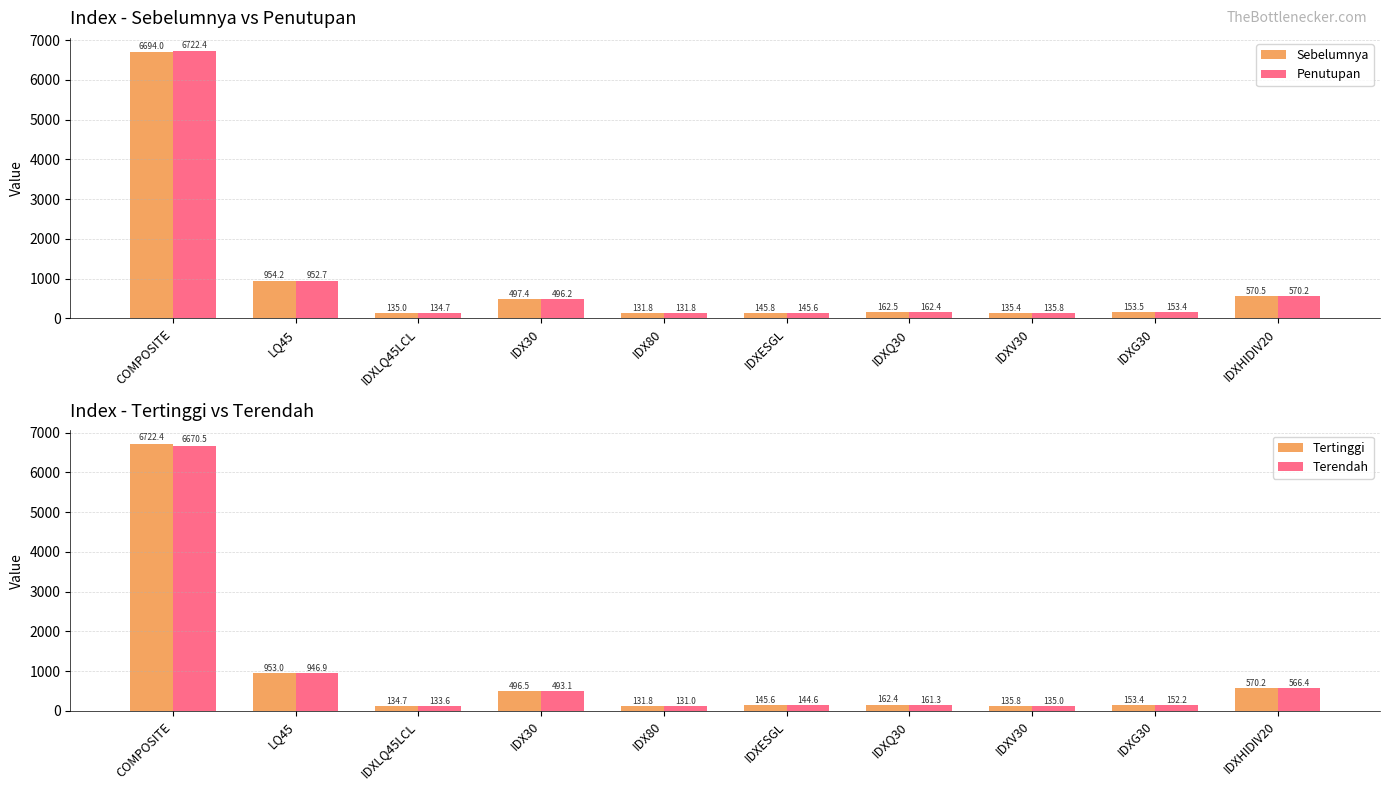

What is the difference between the Sebelumnya values at IDXQ30 and LQ45?

791.7